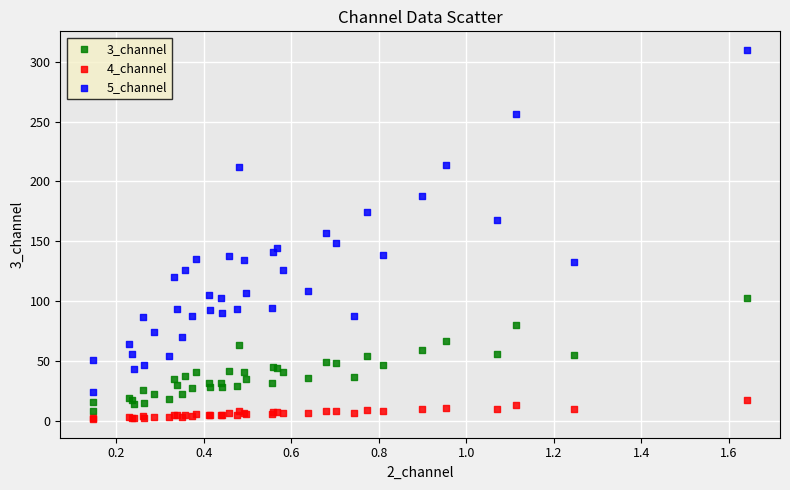

Which series reaches the minimum Y coordinate?

4_channel